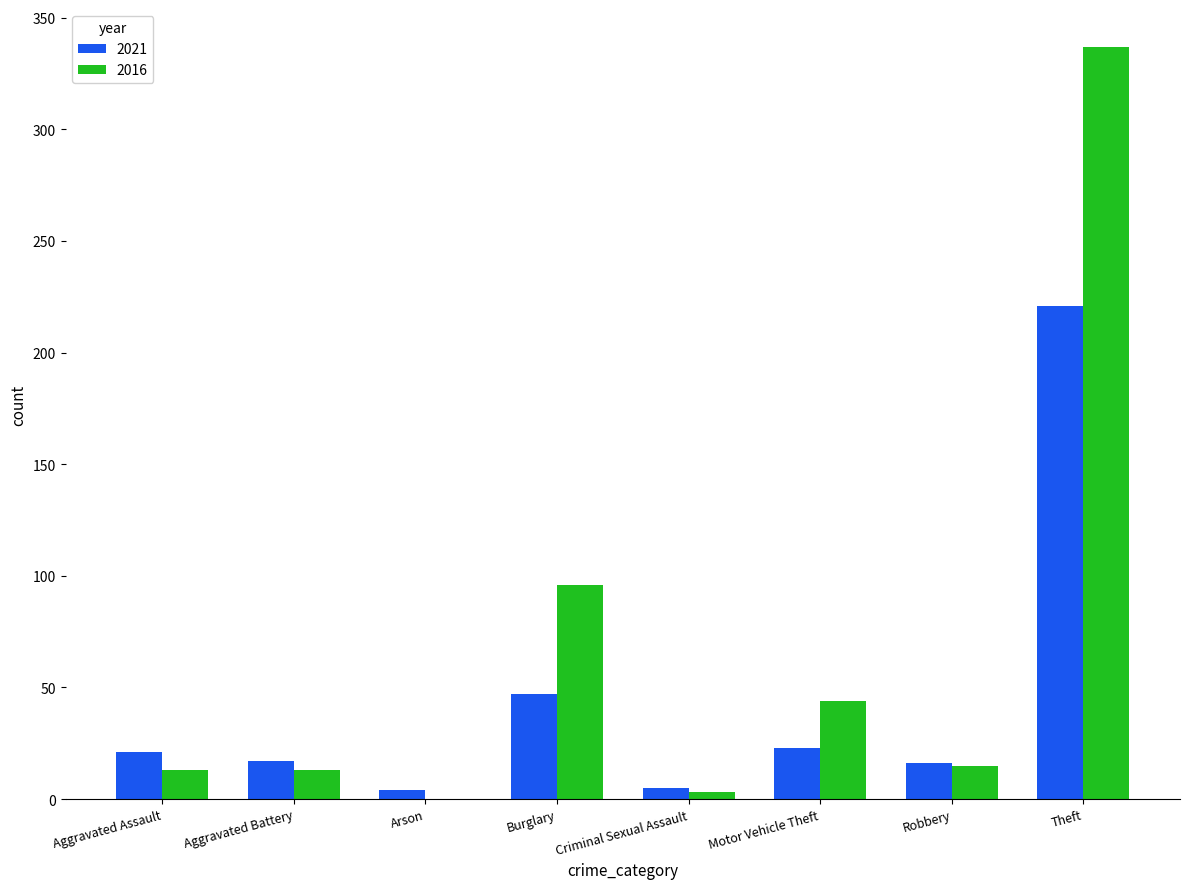

What is the total value across all series at Aggravated Assault?

34